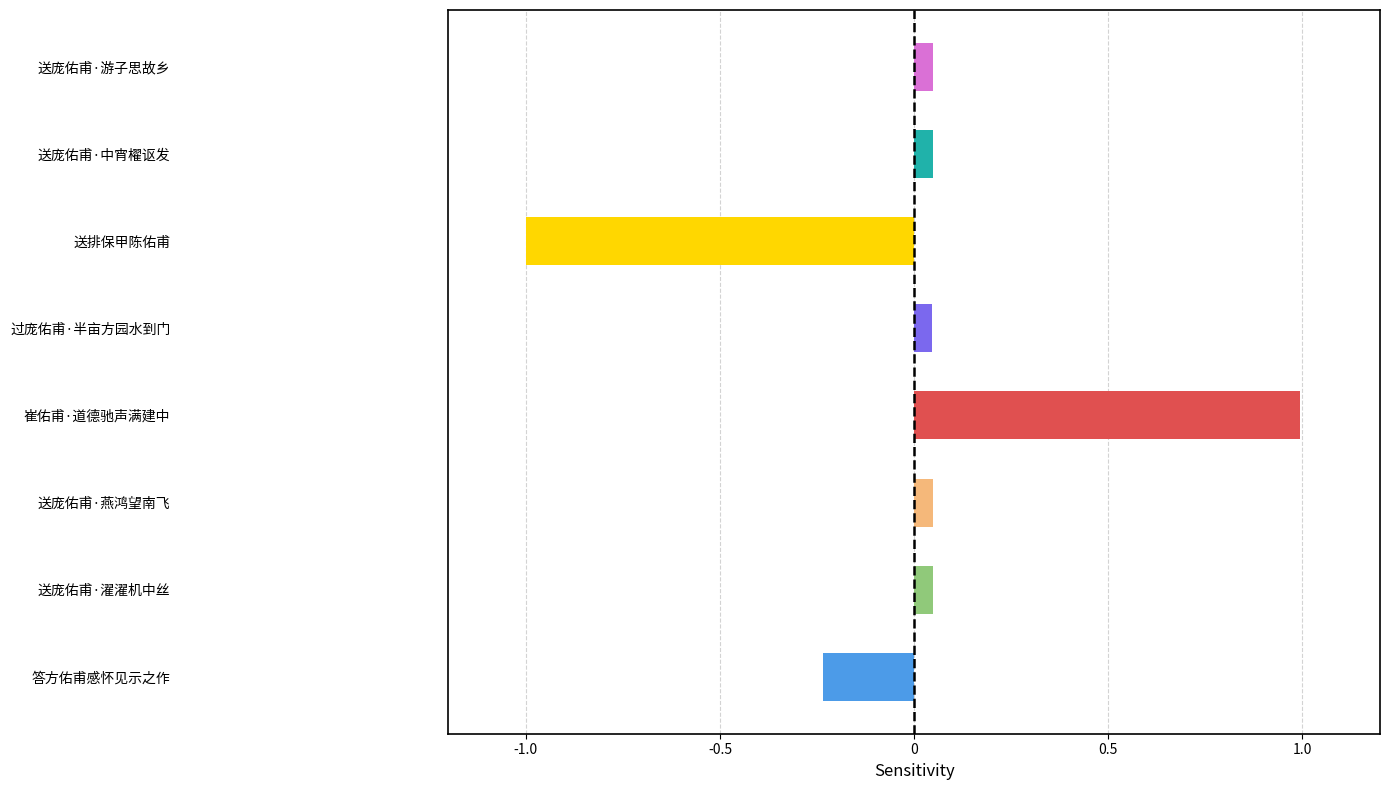

Which has a higher value, 送庞佑甫·游子思故乡 or 送排保甲陈佑甫?

送庞佑甫·游子思故乡